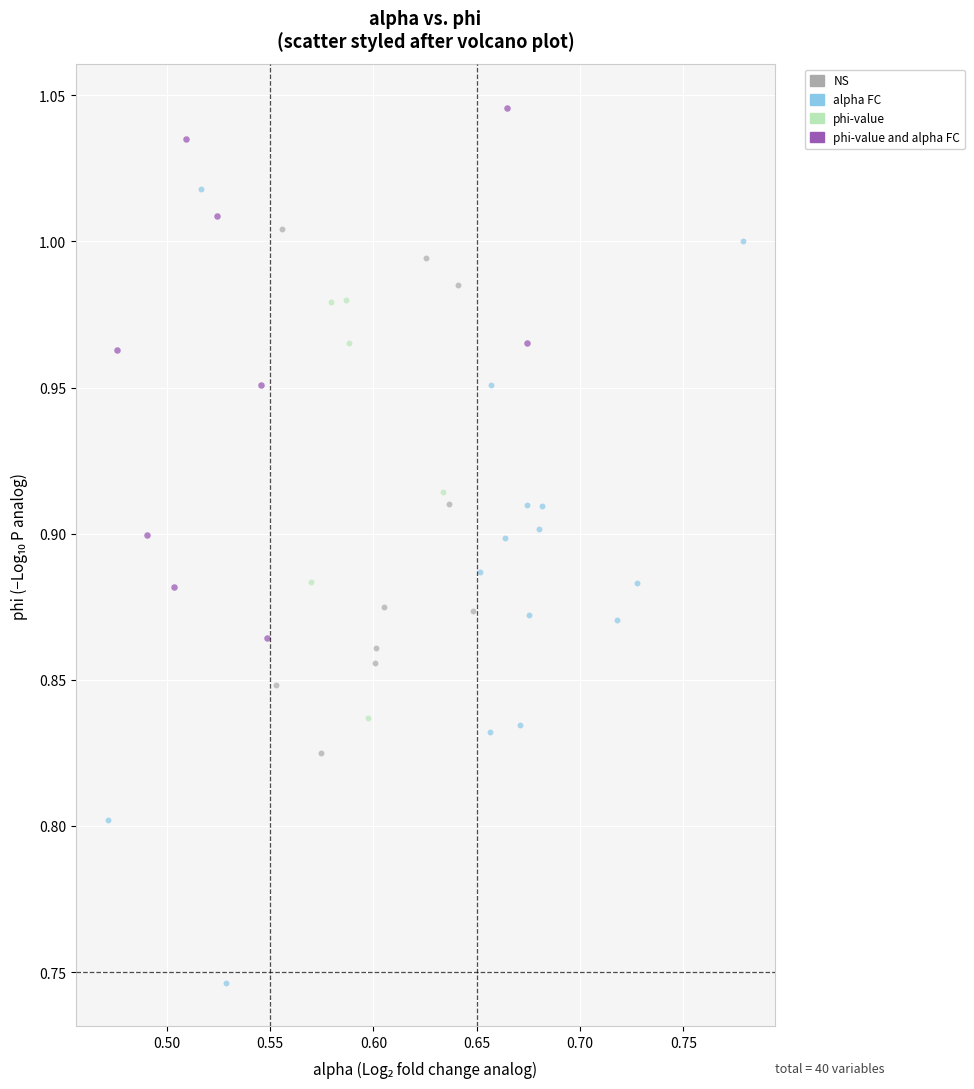

Which series has the widest spread of Y values?

alpha FC